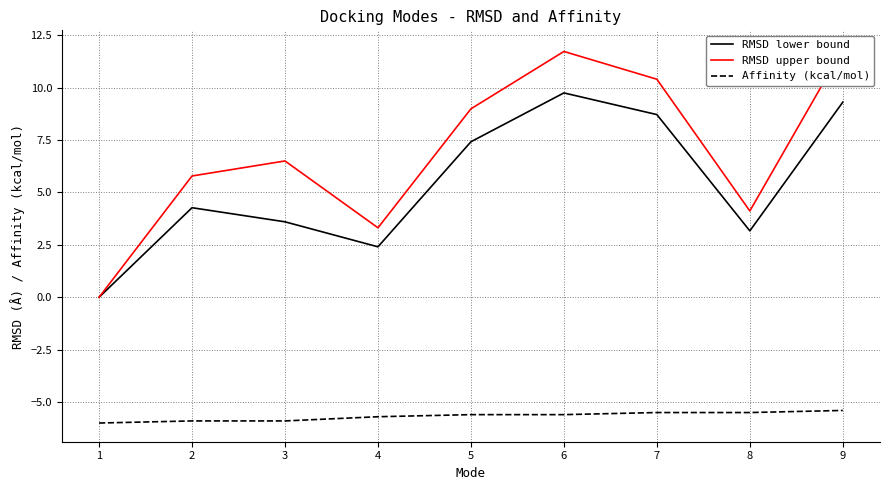

Is this an area chart (filled region under the line)?

No